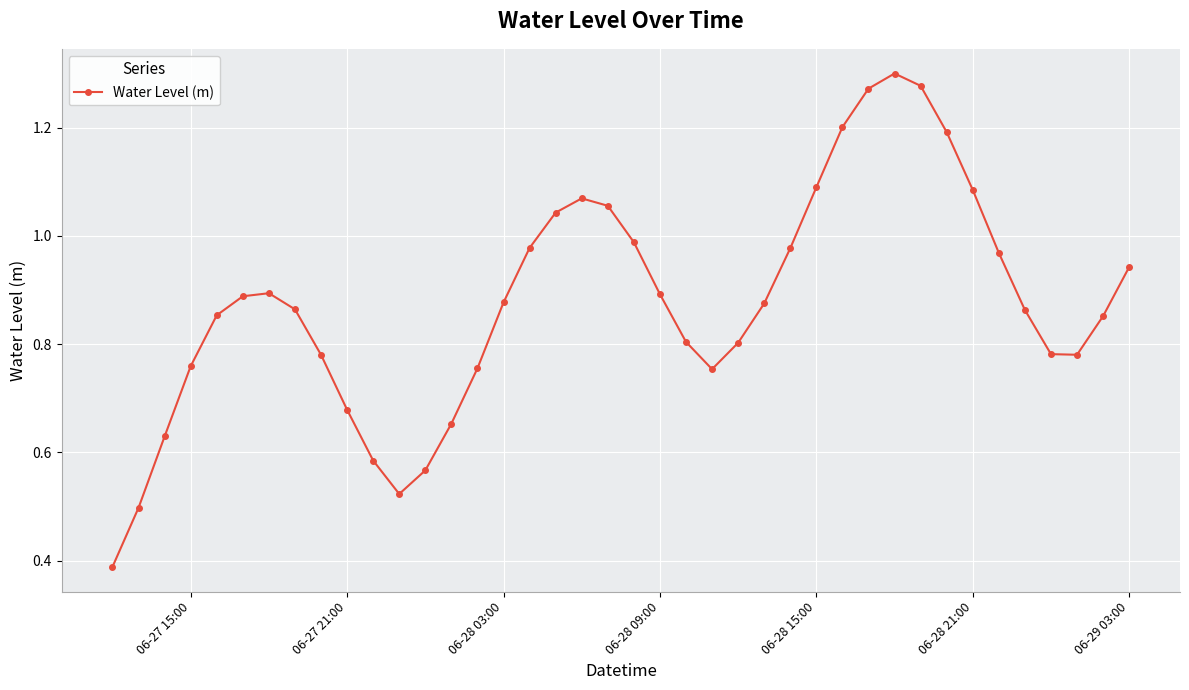

Does the chart have visible grid lines?

Yes